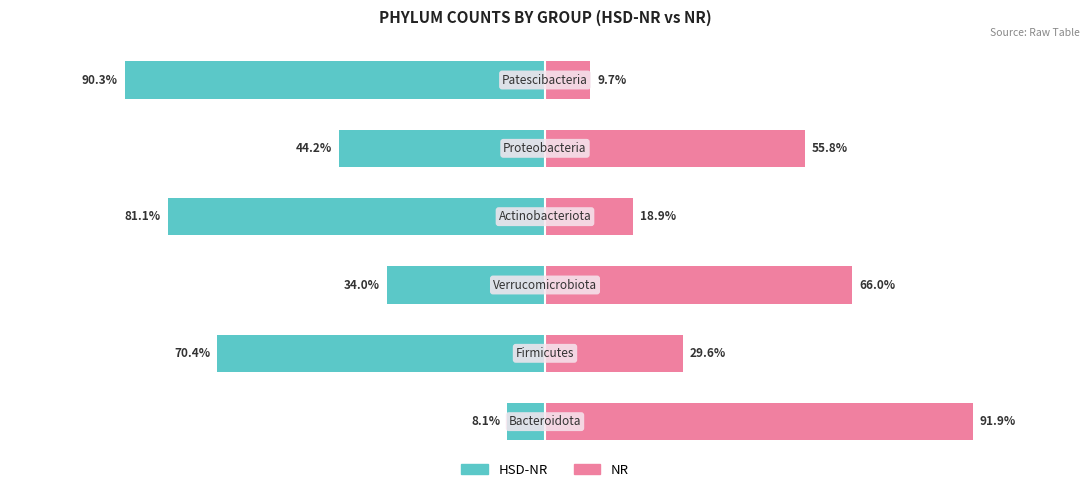

Reading right to left, transcribe all the data shown in this chart.

HSD-NR: 5=-90.3	4=-44.2	3=-81.1	2=-34.0	1=-70.4	0=-8.1
NR: 5=9.7	4=55.8	3=18.9	2=66.0	1=29.6	0=91.9